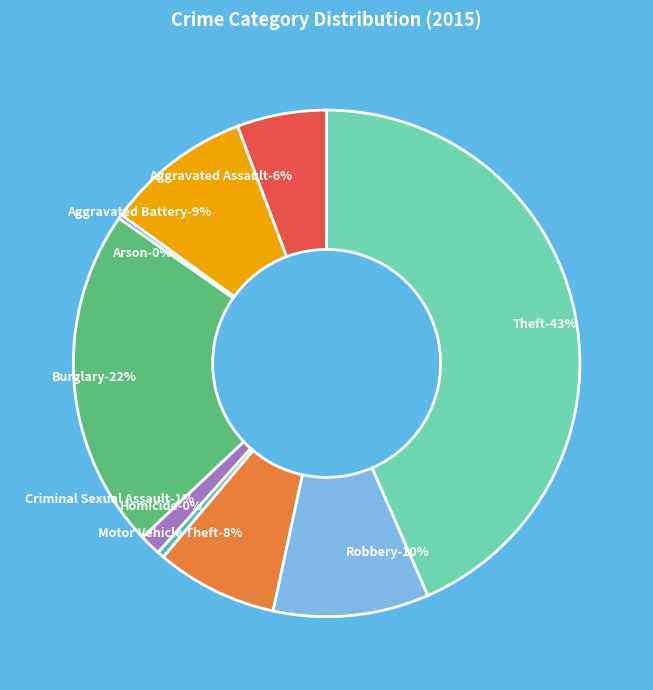

Do Aggravated Assault and Theft together represent more than half of the pie?

No